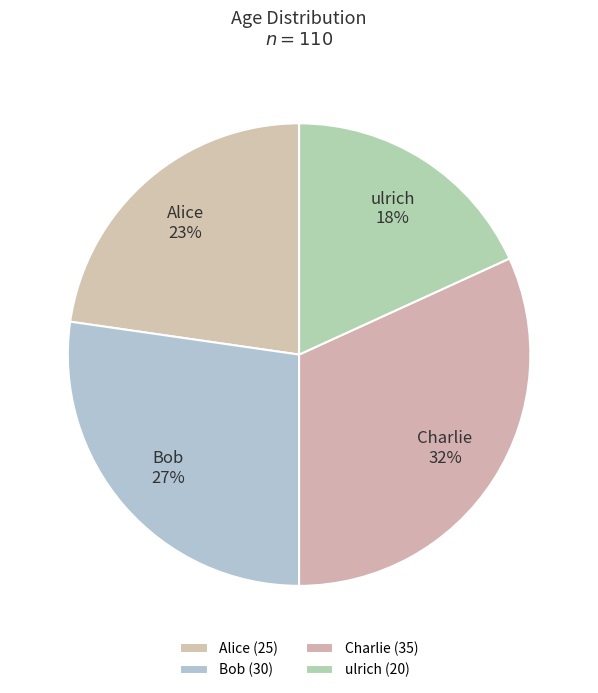

To the nearest percent, what is the combined percentage of ulrich and Charlie?

50%